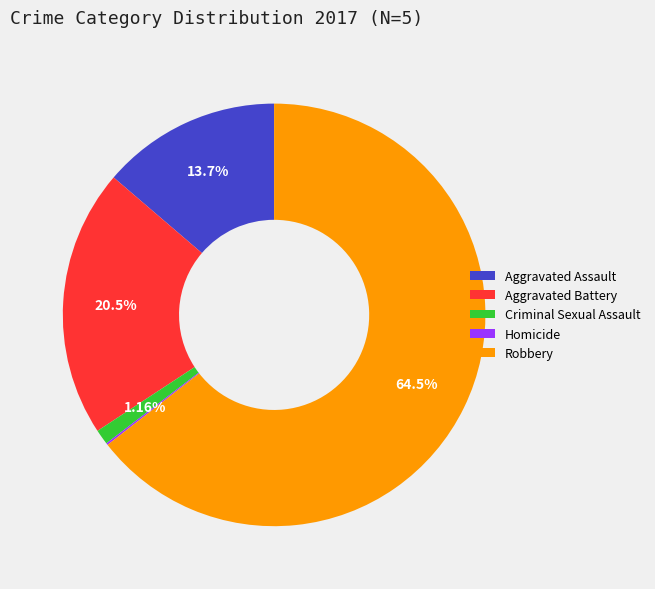

Does Robbery represent more than half of the total?

Yes